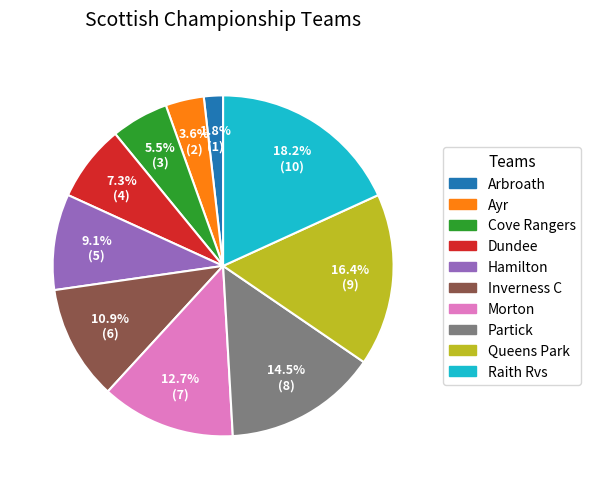

The Hamilton slice represents 1% of the pie. True or false?

False